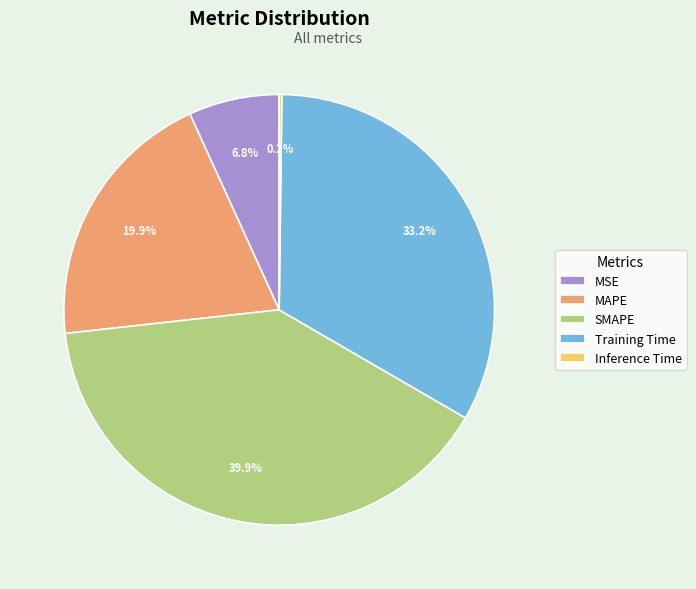

True or false: MSE accounts for 1% of the total.

False